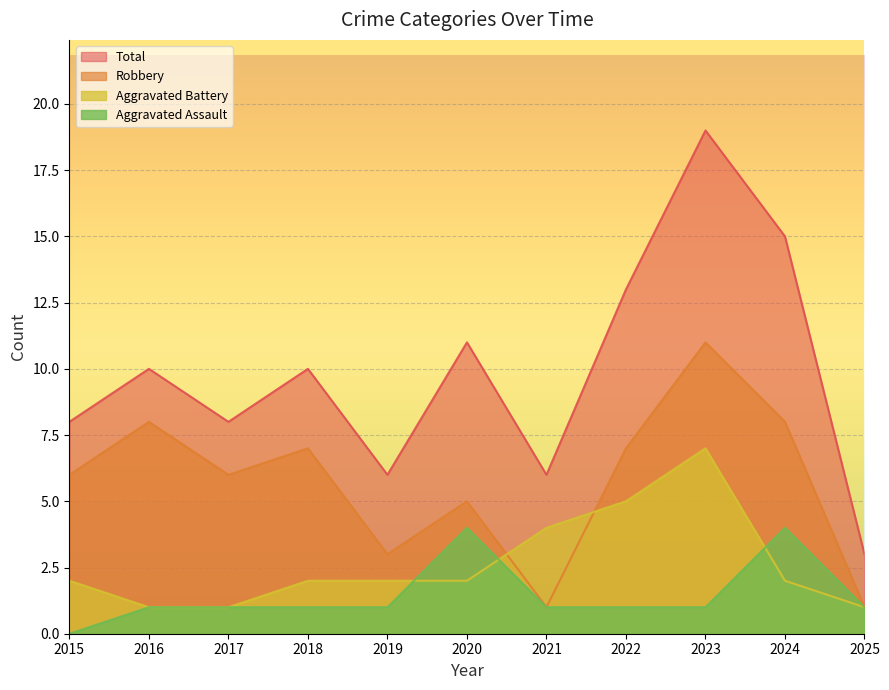

How many data points in Total are less than 10?

5